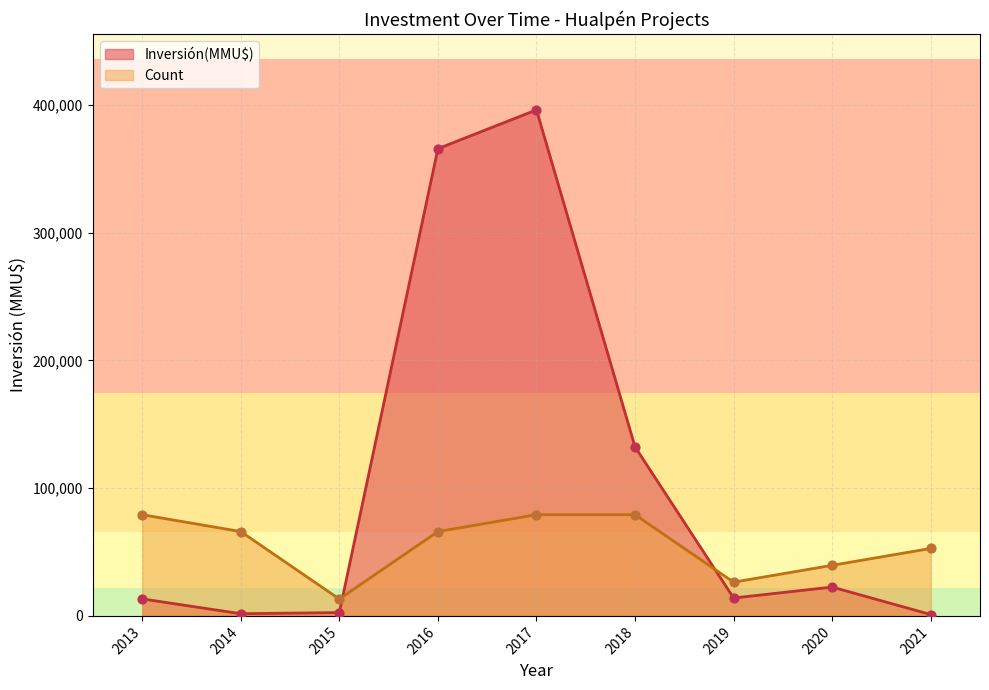

What are all the series names shown in the legend?

Count, Inversión(MMU$)